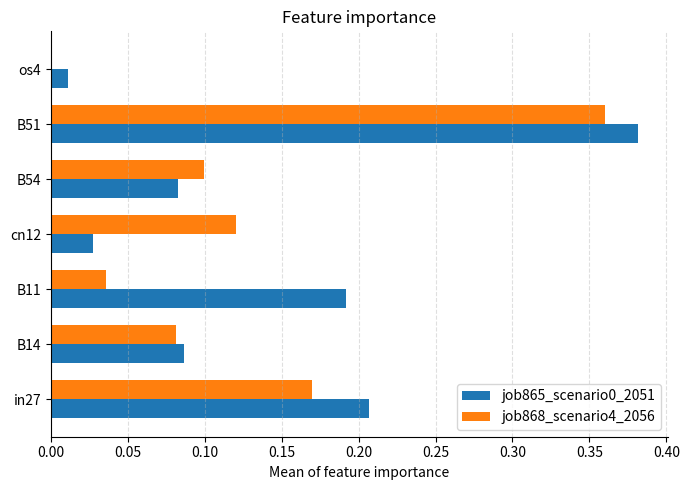

At which category is the sum across all series the highest?

B51